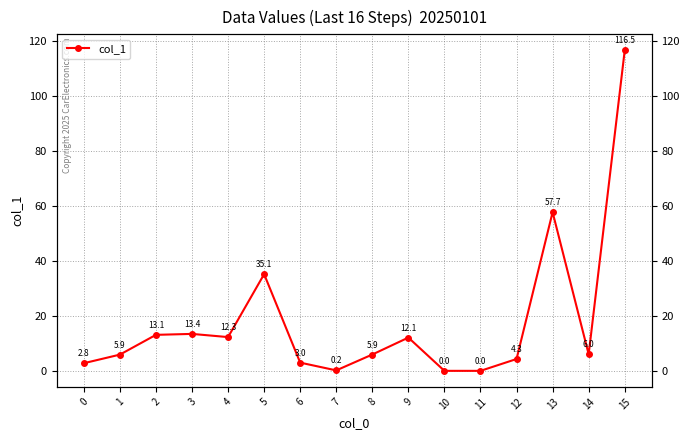

Where is the first local maximum?

3